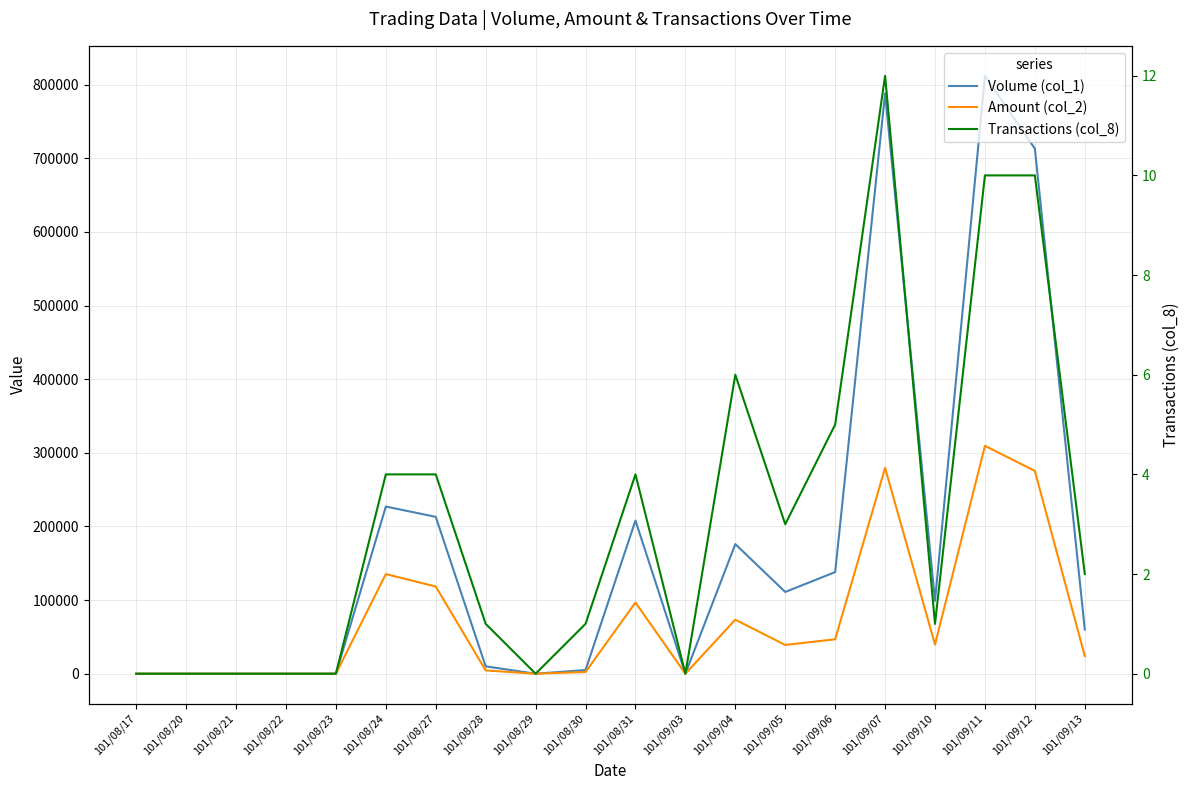

What position from the right is 101/08/30?

11